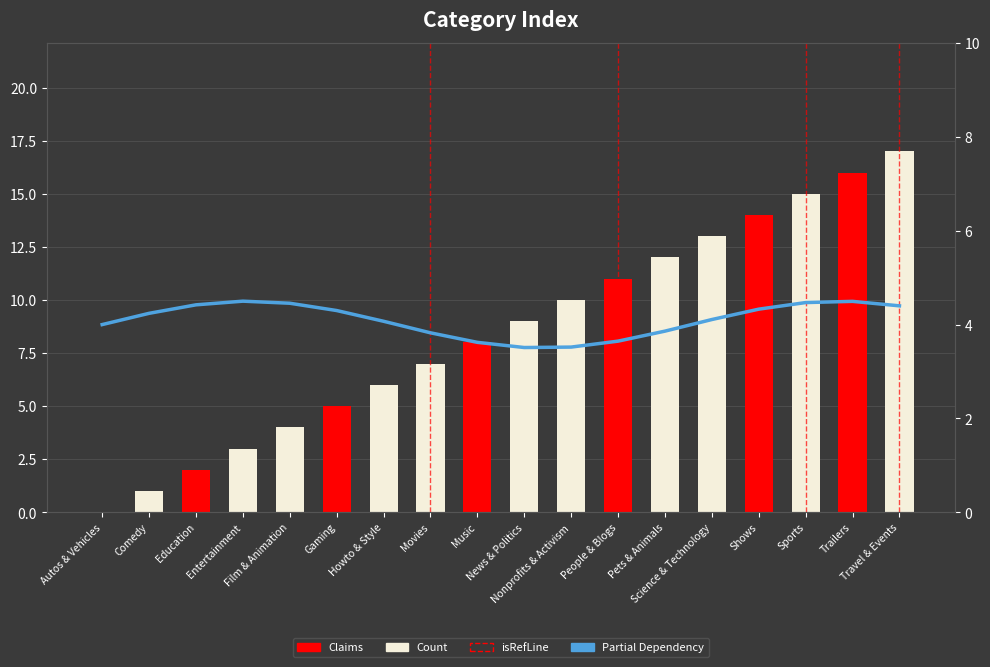

How many values are below 9?

9